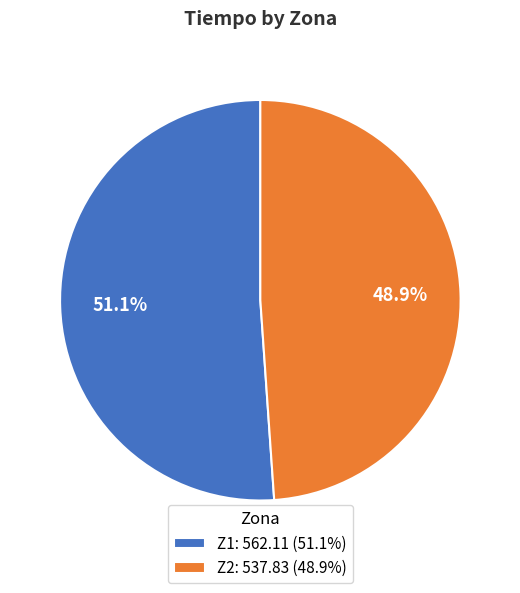

How many slices are in this pie chart?

2